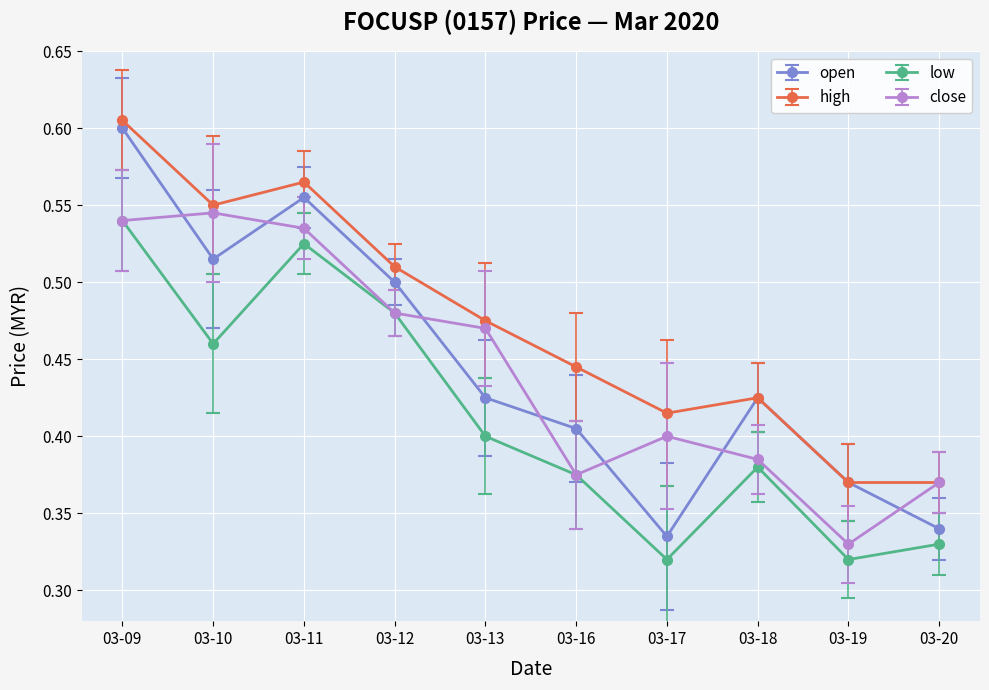

Which series has the largest range (max minus min)?

open